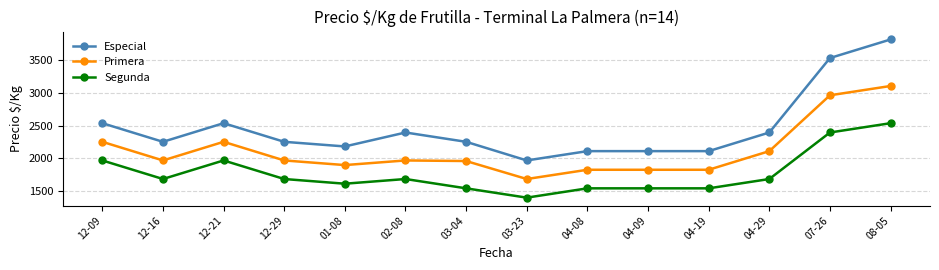

What is the difference between the maximum and minimum values in the Segunda series?

1143